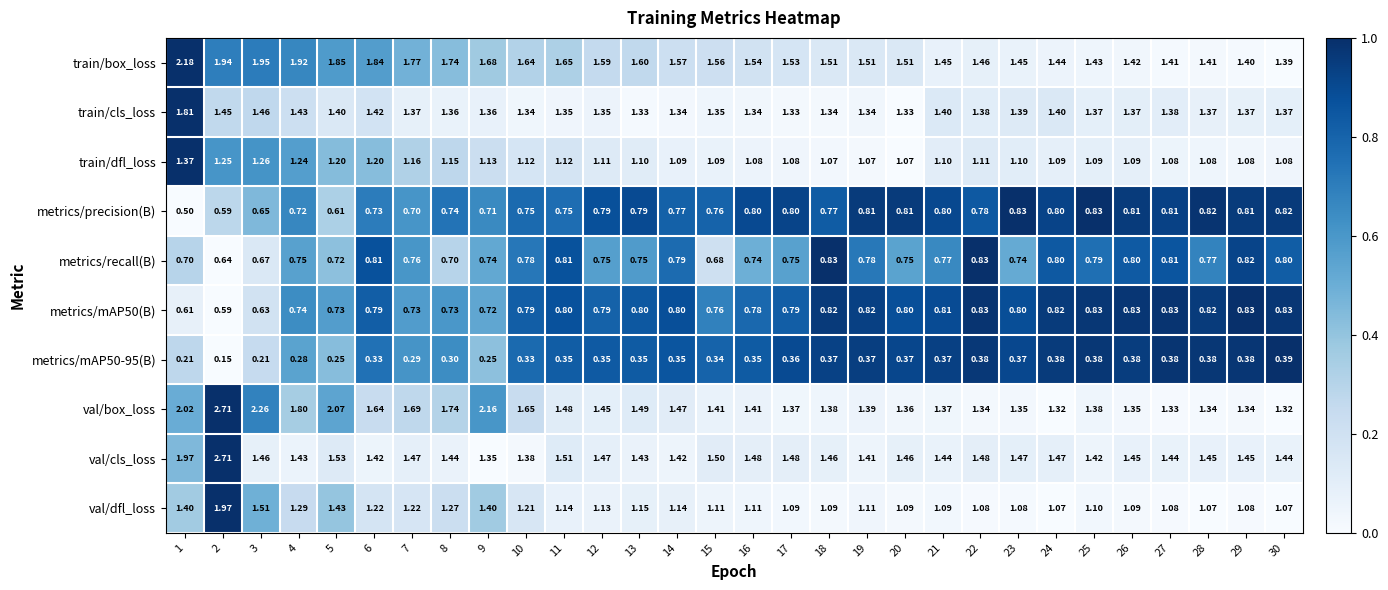

What is the difference between the highest and lowest values at 29?

1.1